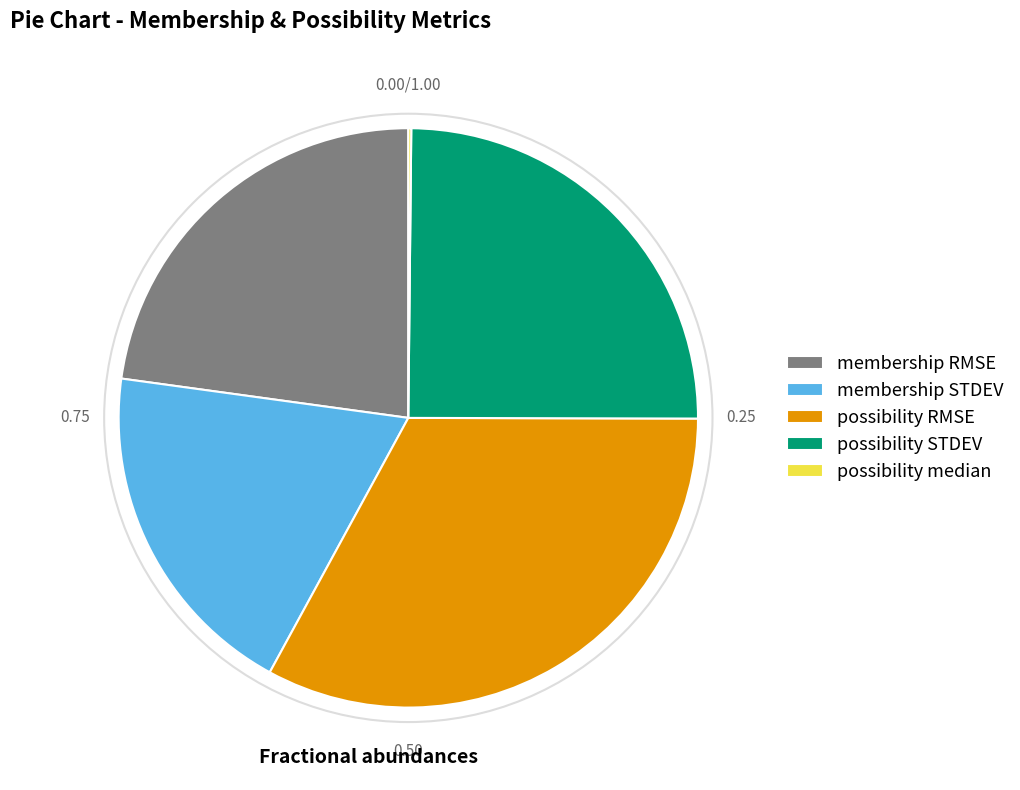

Does membership RMSE represent more than half of the total?

No